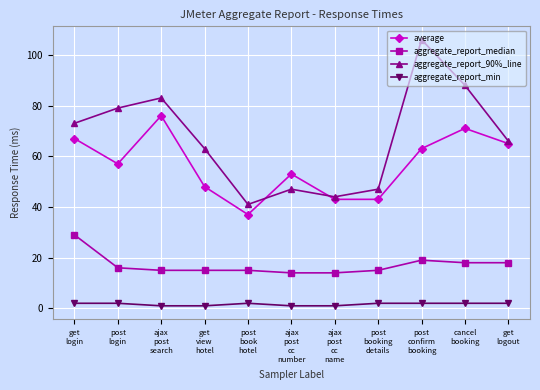

How many lines are shown in the chart?

4